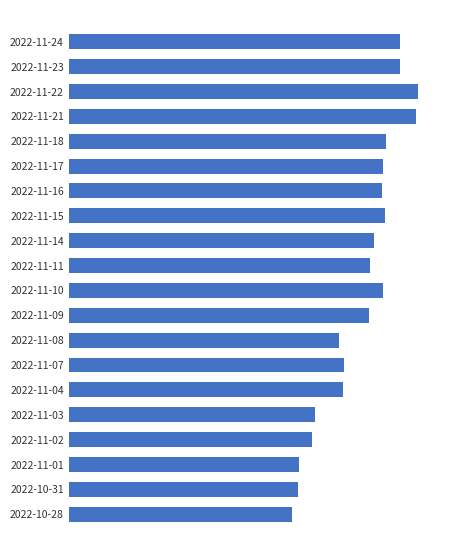

What is the sum of all values?

312.8